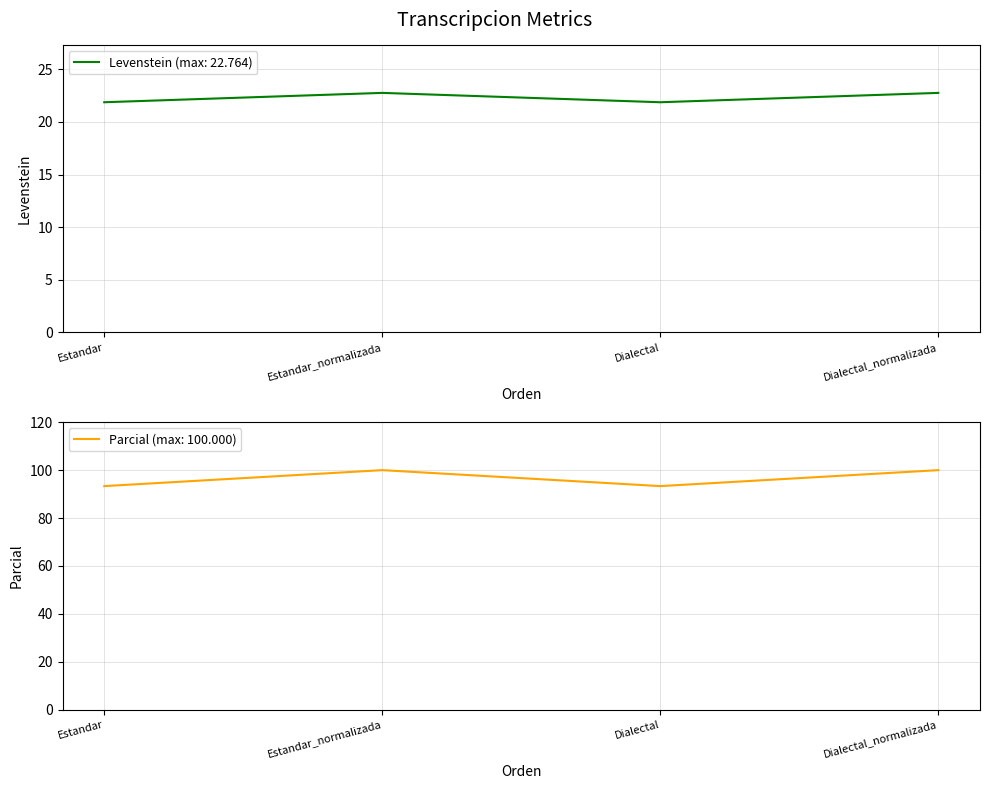

How many categories are shown in the chart?

4